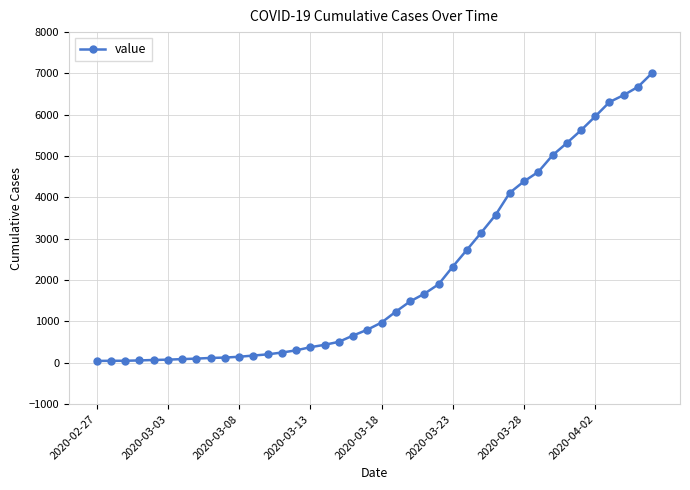

What is the average value?

2131